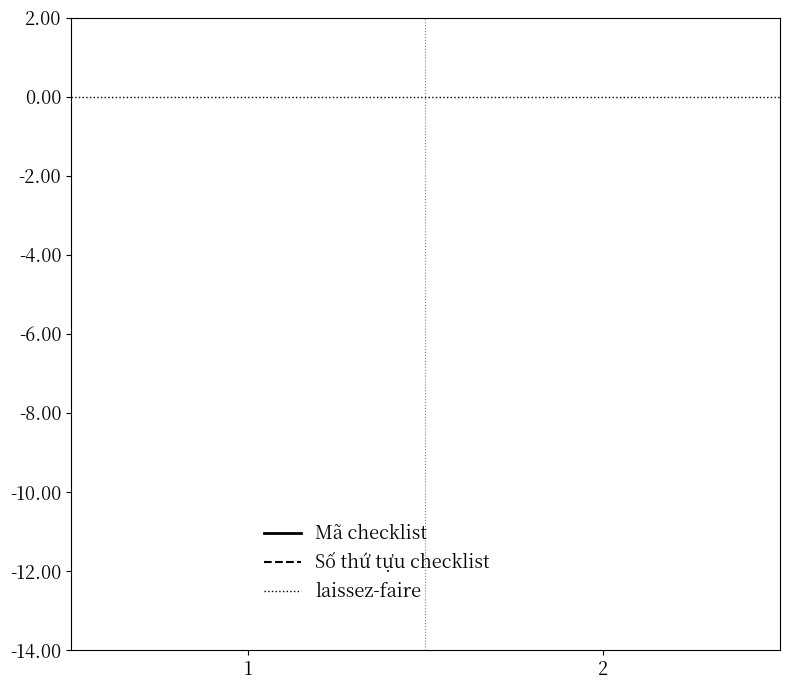

Rank the categories by Số thứ tựu checklist value from highest to lowest.

2, 1